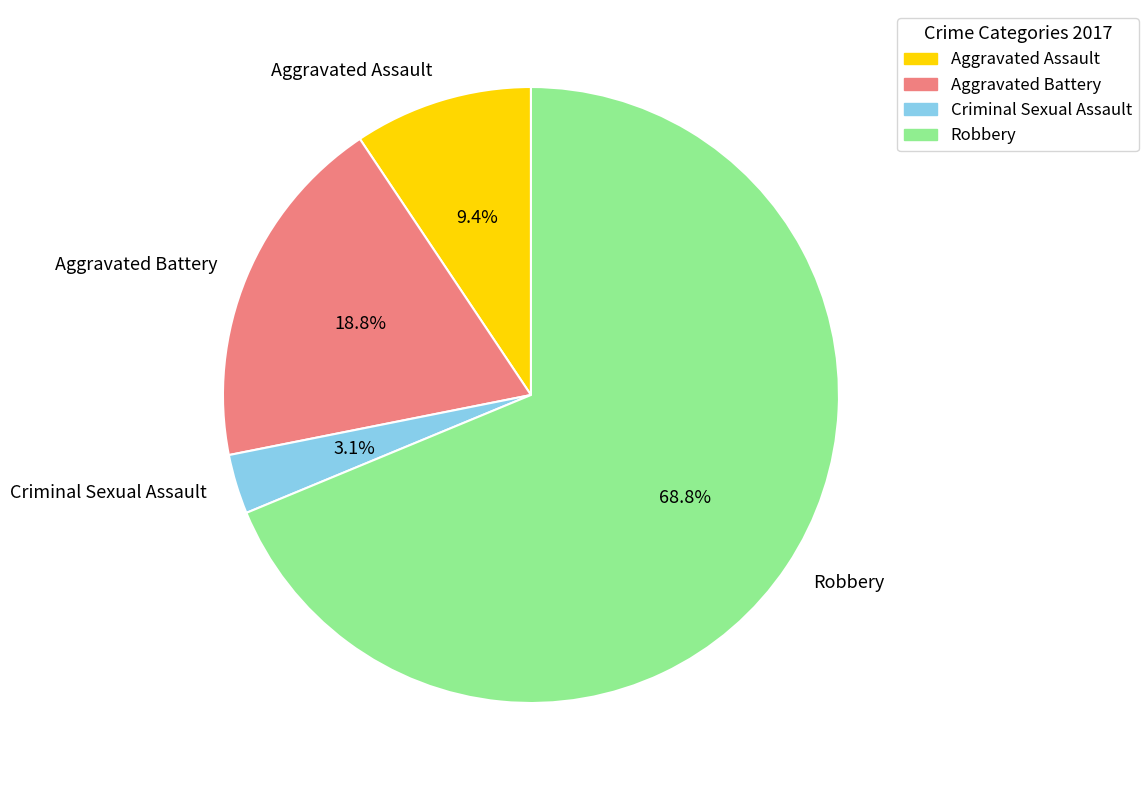

Rank the categories by value from highest to lowest.

Robbery, Aggravated Battery, Aggravated Assault, Criminal Sexual Assault